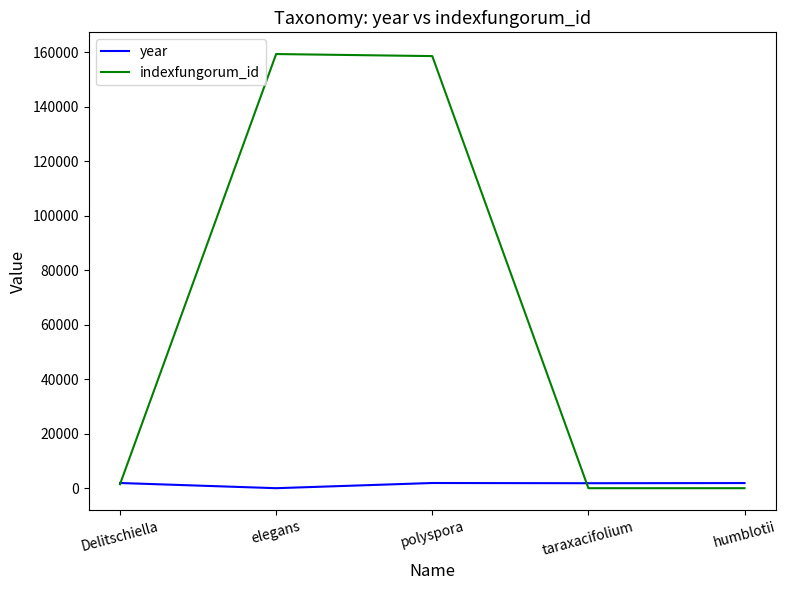

What are all the series names shown in the legend?

year, indexfungorum_id